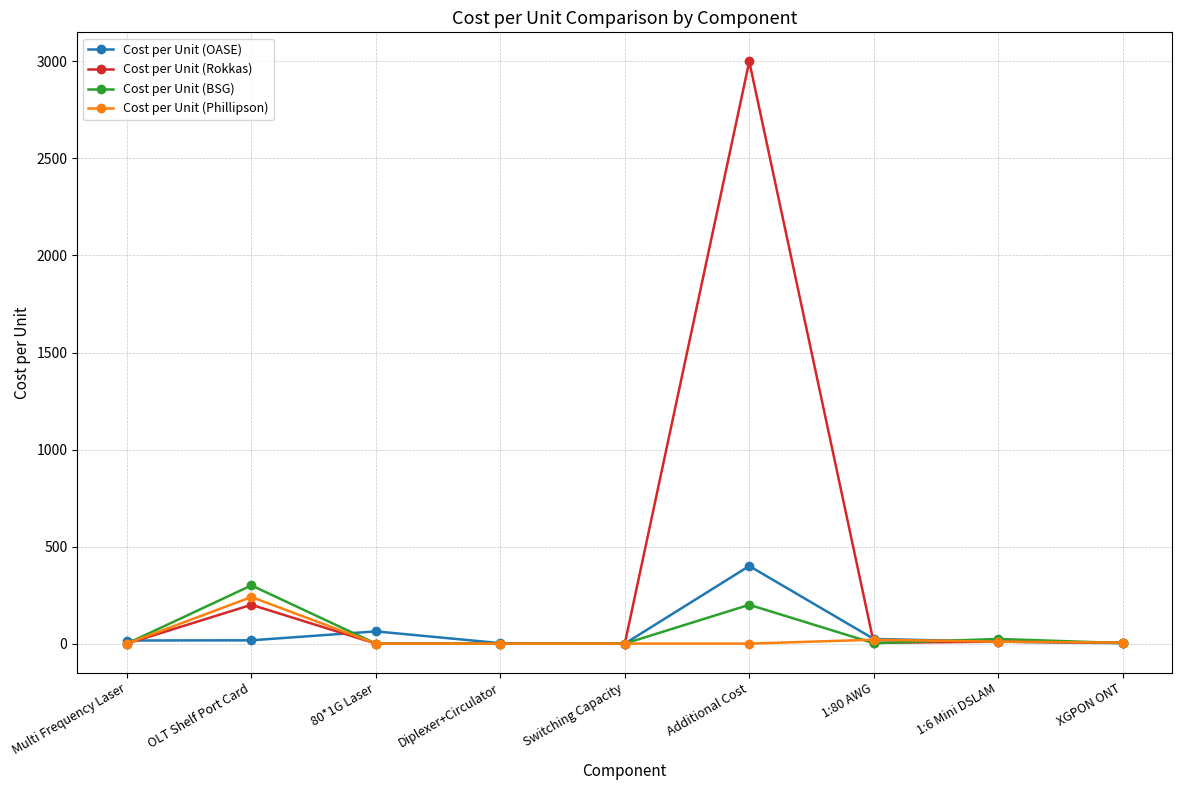

How many distinct data groups are displayed?

4